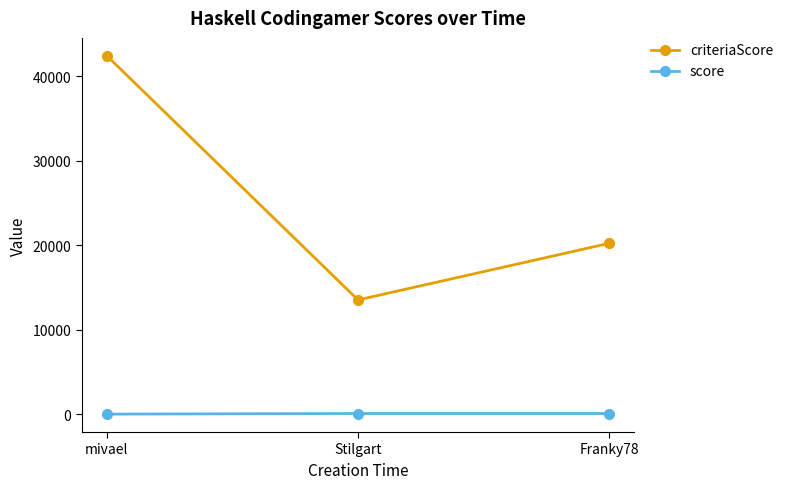

At which label is criteriaScore closest to 27973?

Franky78